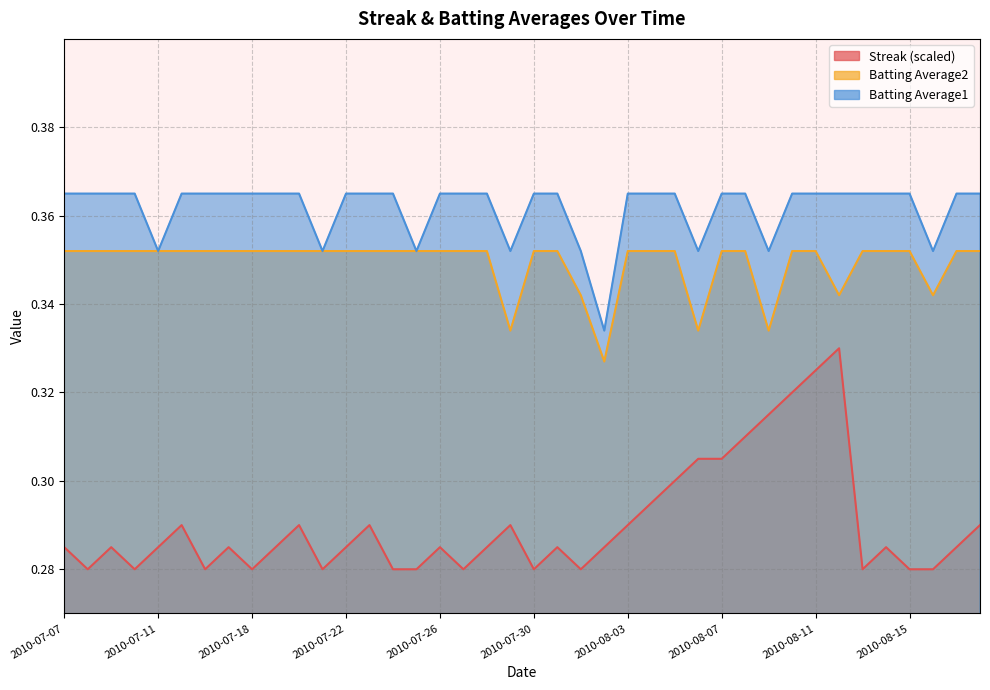

Between 2010-08-01 and 2010-08-02, which is larger?

2010-08-02